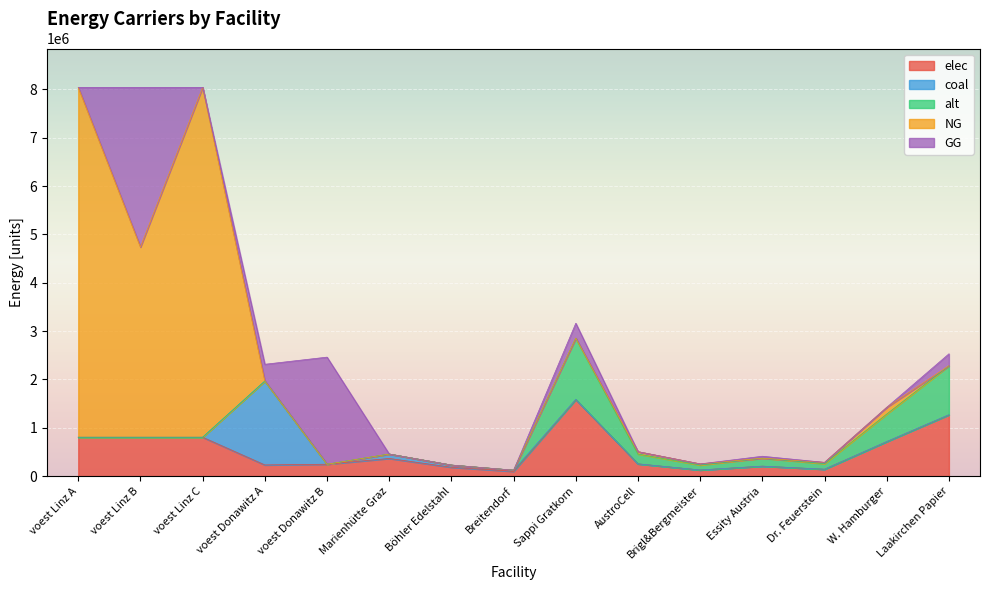

What is the spread (max minus min) of values at voest Linz C?

7238275.5